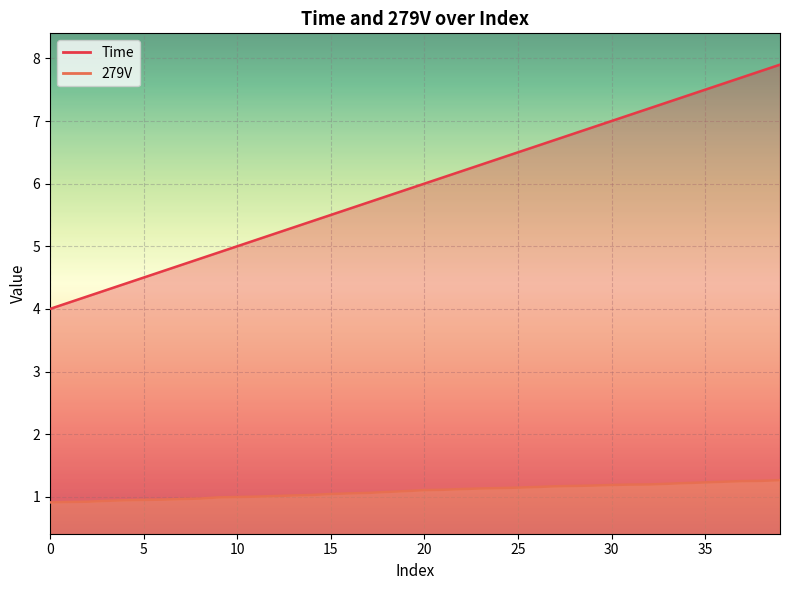

True or false: Time and 279V intersect in this chart.

False